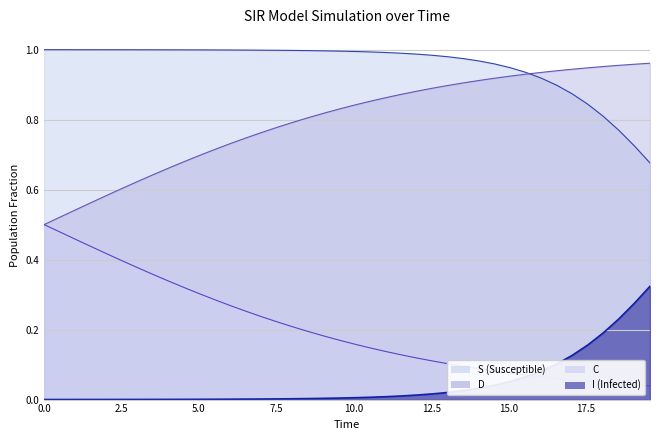

What is the spread (max minus min) of values at 4.51505016722408?

1.0